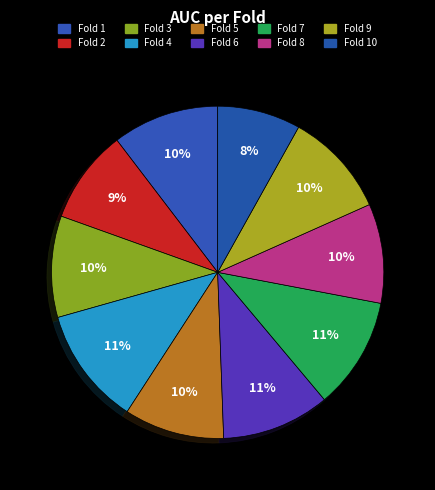

Rank the categories by value from highest to lowest.

Fold 4, Fold 7, Fold 6, Fold 1, Fold 9, Fold 3, Fold 5, Fold 8, Fold 2, Fold 10